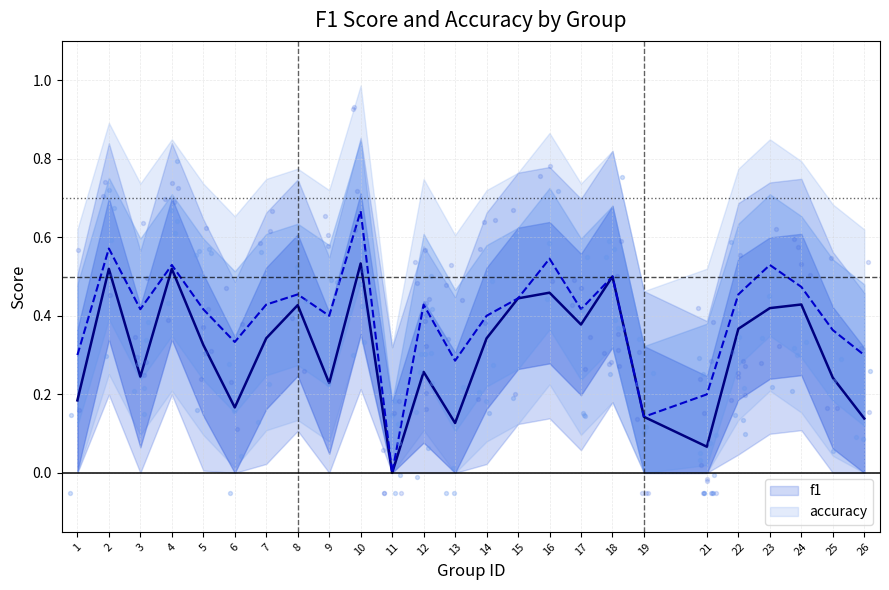

Which series has the largest total across all categories?

accuracy